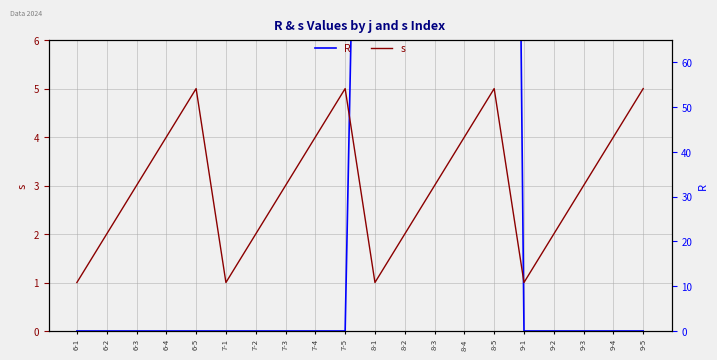

Is this an area chart (filled region under the line)?

No